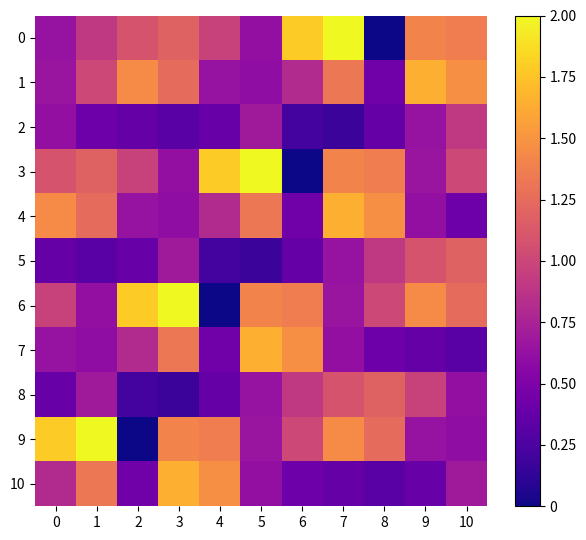

How many data points does each series have?

11